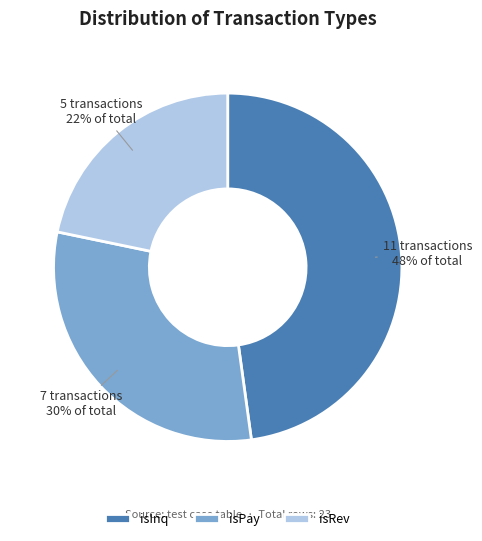

Does isInq represent more than half of the total?

No